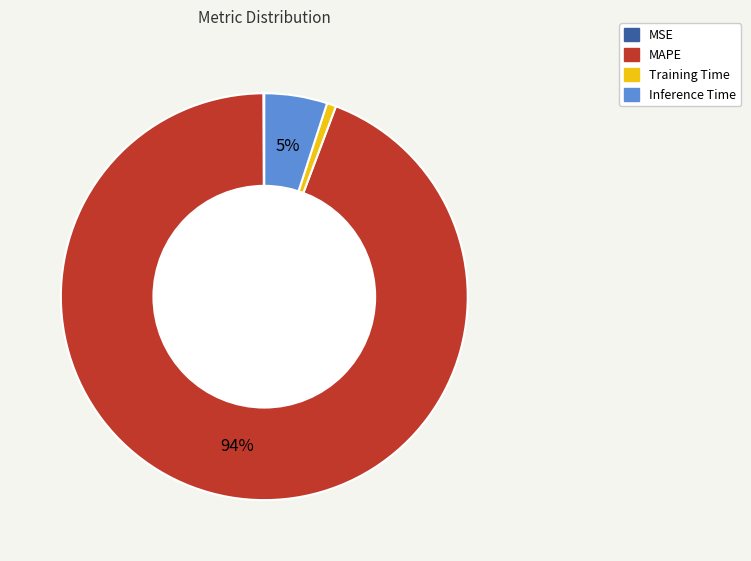

To the nearest percent, what percentage of the pie is Inference Time?

5%